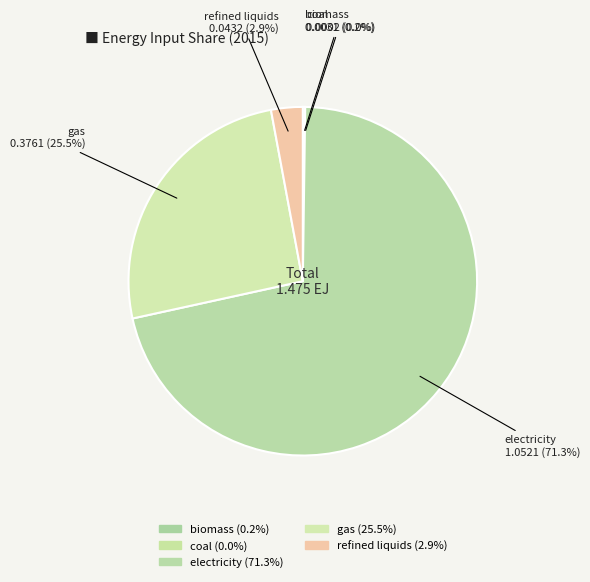

What percentage is NOT represented by refined liquids?

97.1%